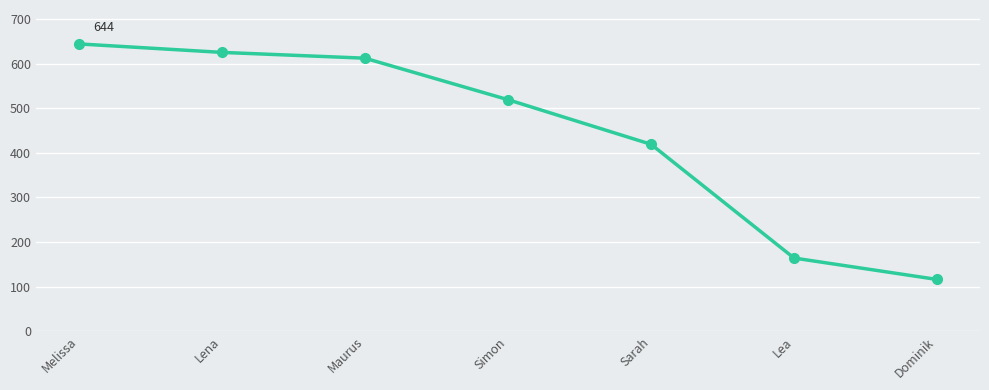

Is it true that the value at Lea is 42?

False